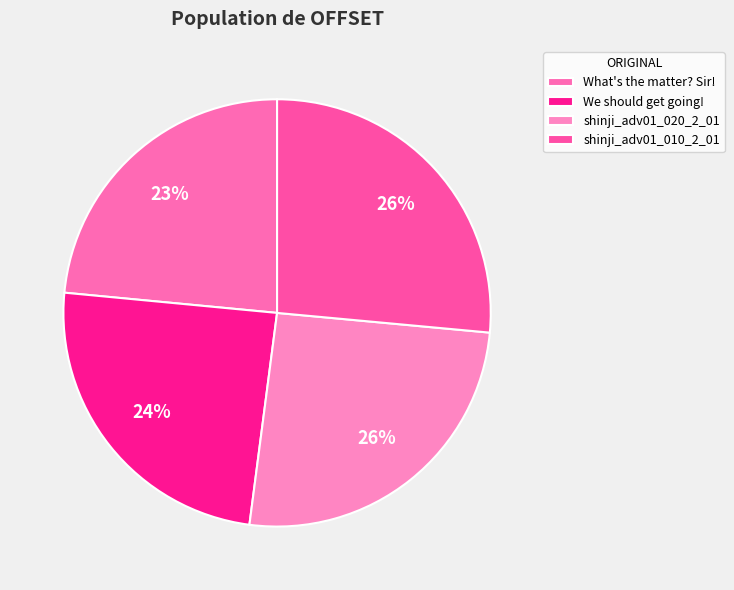

Do We should get going! and shinji_adv01_020_2_01 together represent more than half of the pie?

Yes